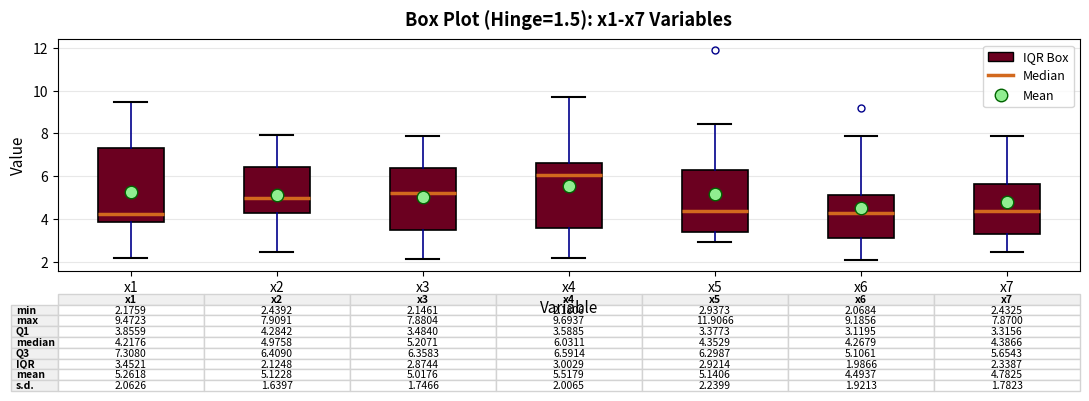

Which box's median line is the highest?

x4